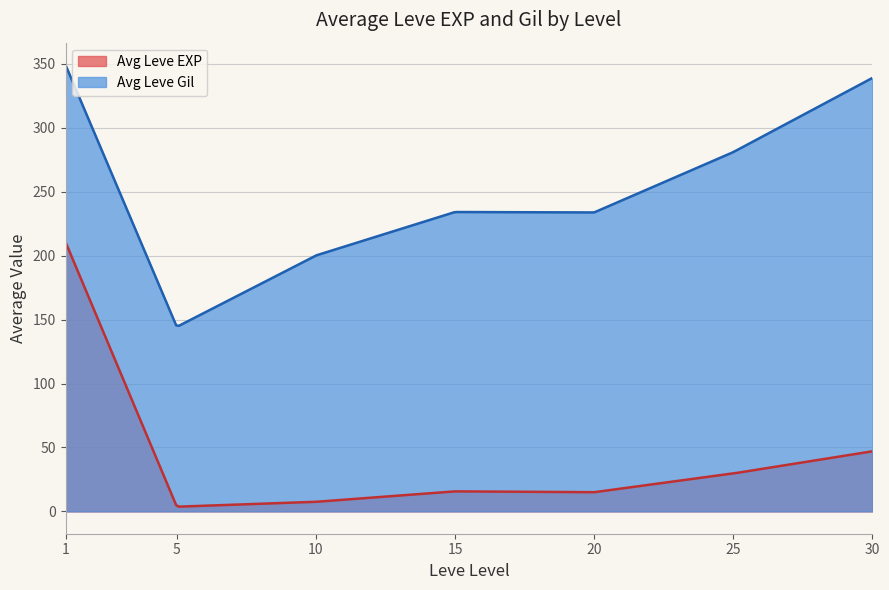

What is the sum of the Leve EXP values at 10 and 20?

21